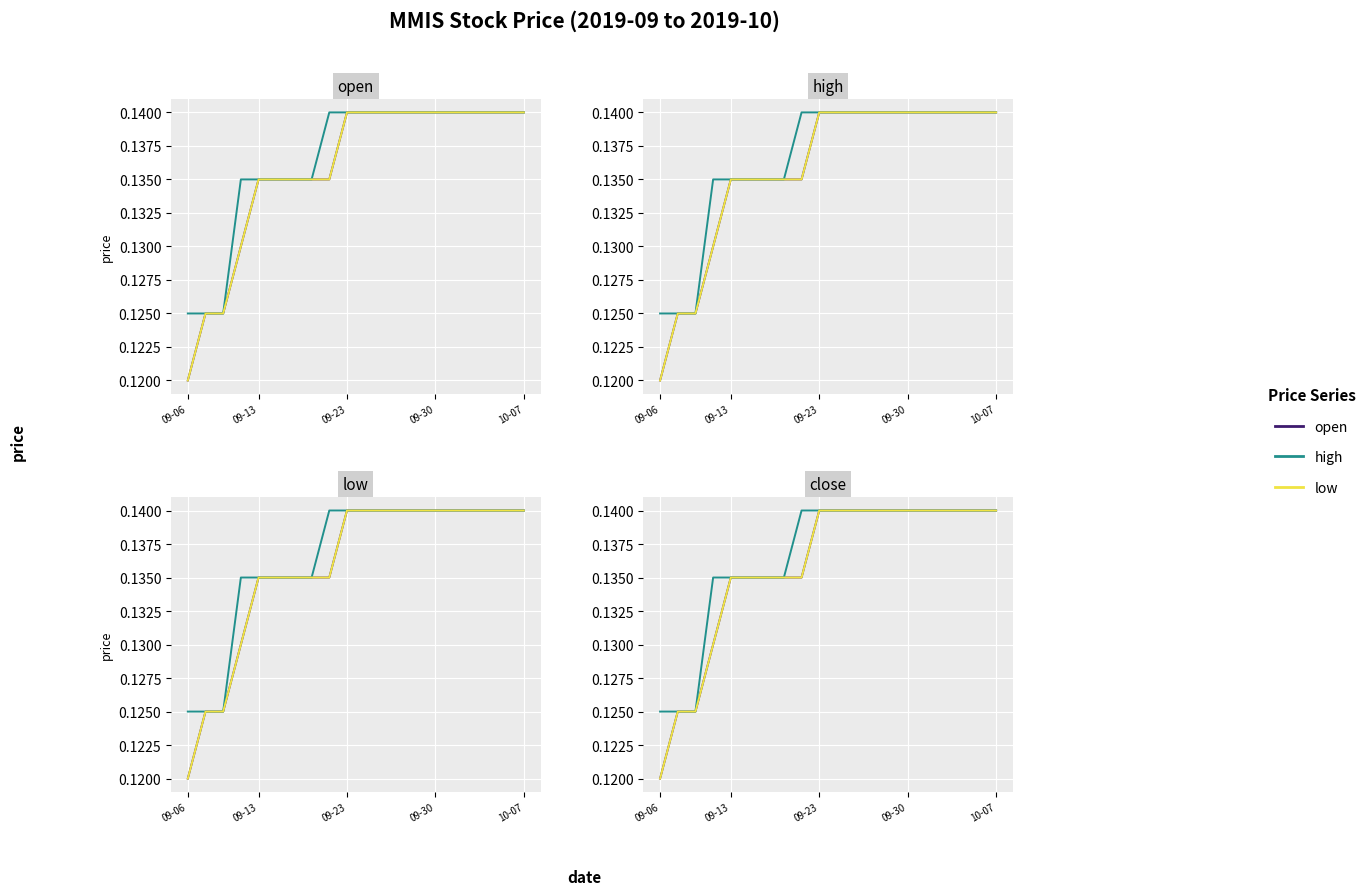

At which label does open reach its minimum?

09-06